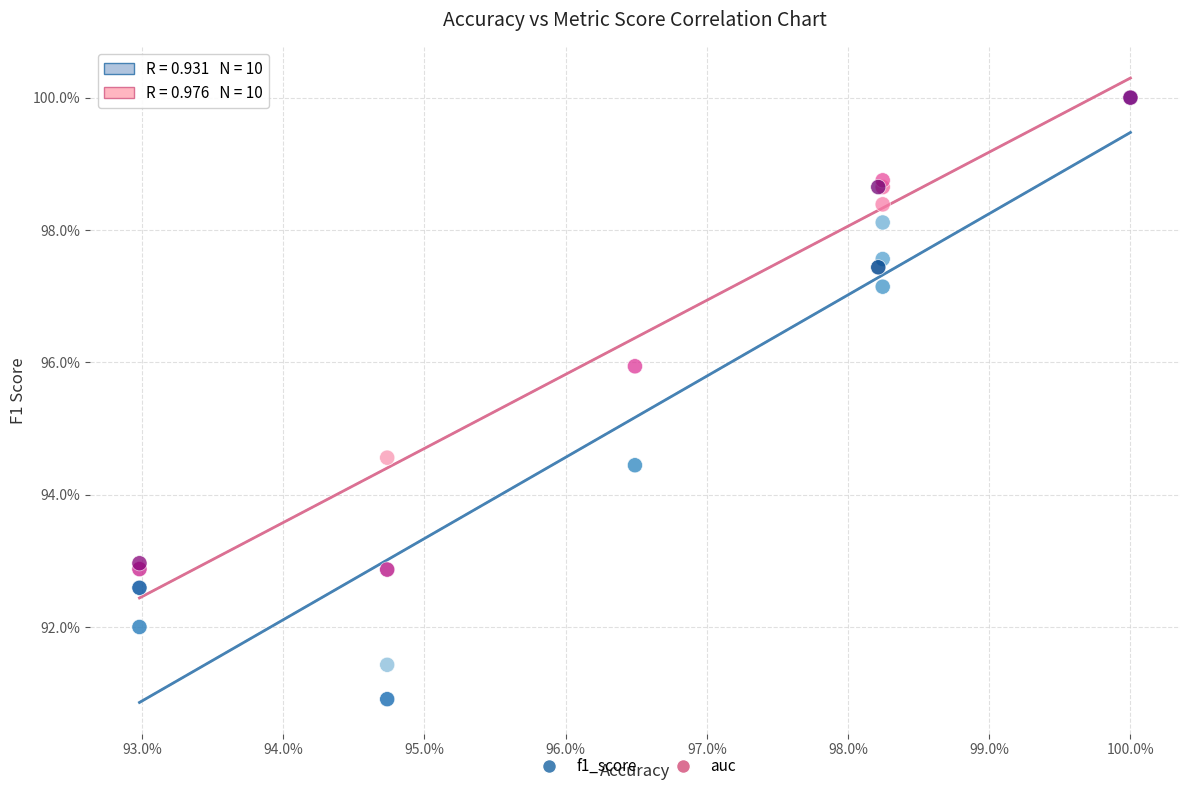

Which series reaches the minimum Y coordinate?

f1_score